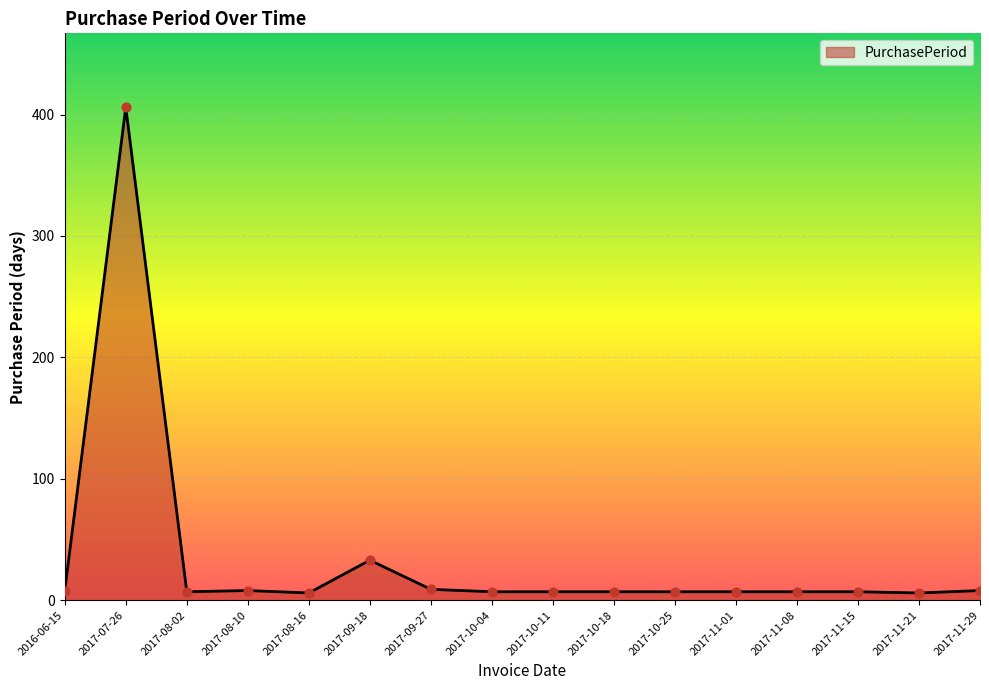

The chart shows a value of 8 at 2016-06-15. True or false?

True